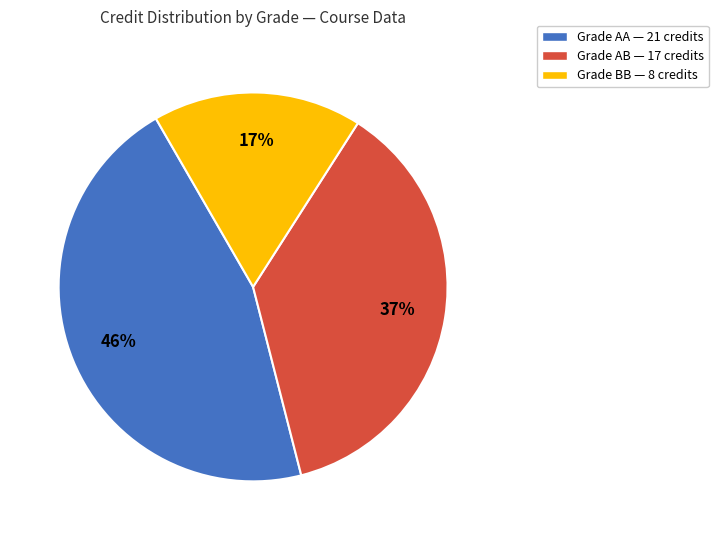

Does any single category account for the majority?

No